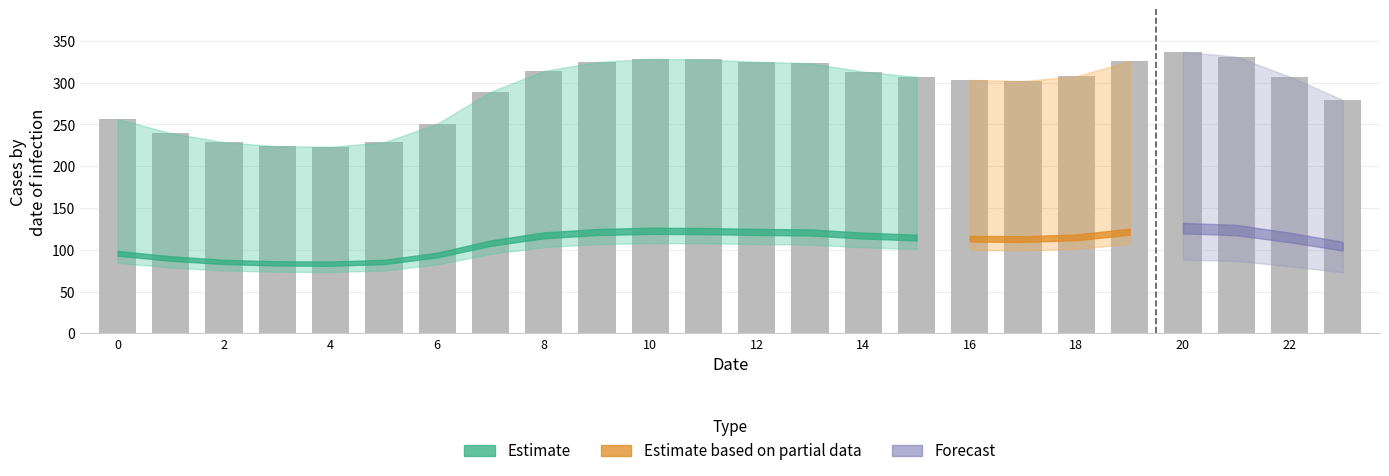

What is the smallest value displayed?

223.3